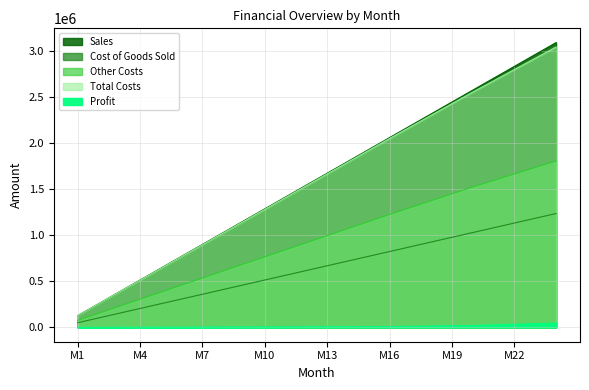

What is the difference between the maximum and minimum values in the Total Costs series?

2919412.5